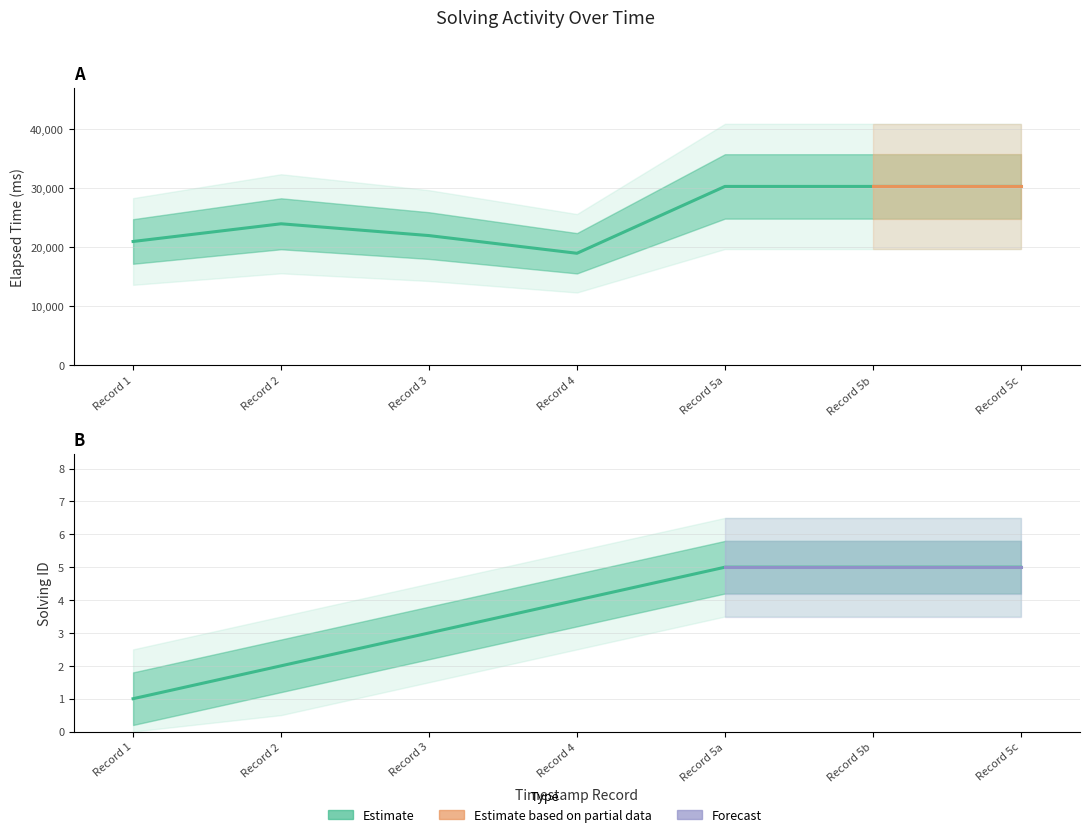

How many data points in solving_id are above 4?

3